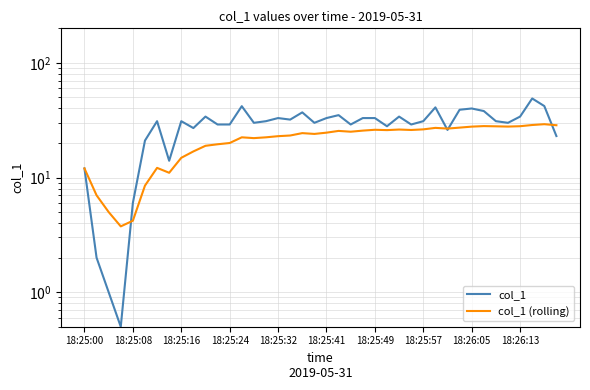

Does the chart display data point markers on the line(s)?

No